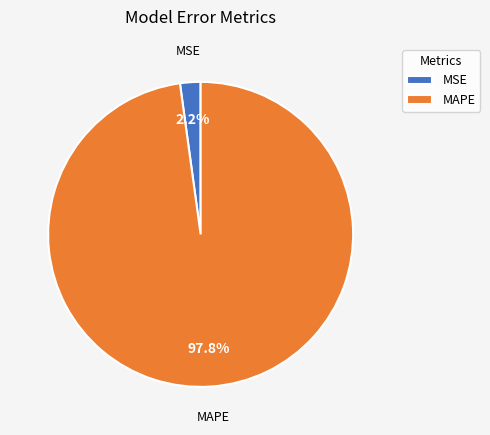

What percentage is the MAPE slice, to the nearest percent?

98%